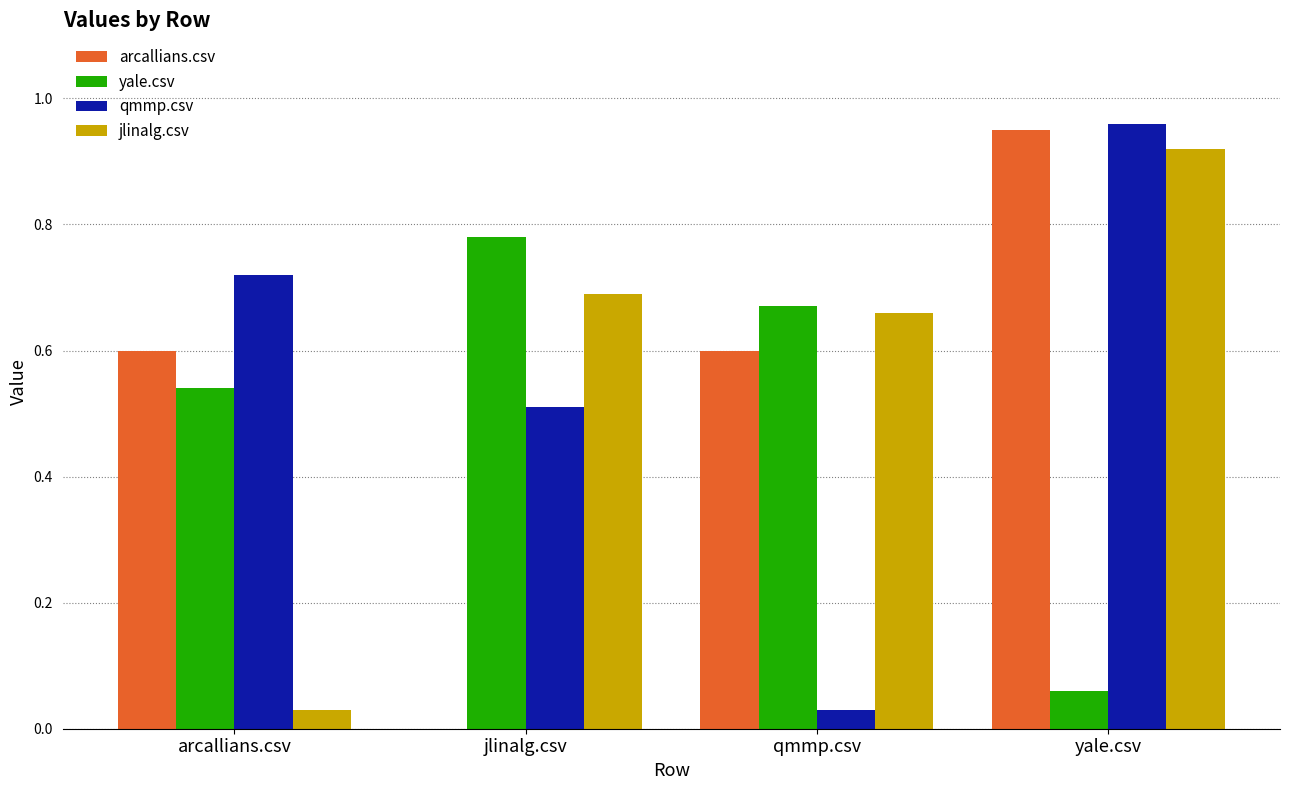

Read the arcallians.csv value at qmmp.csv.

0.6